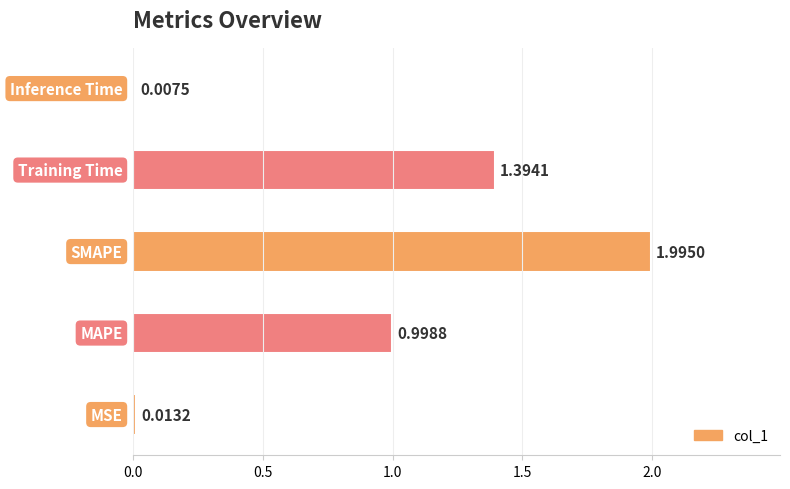

What is the average value?

0.9